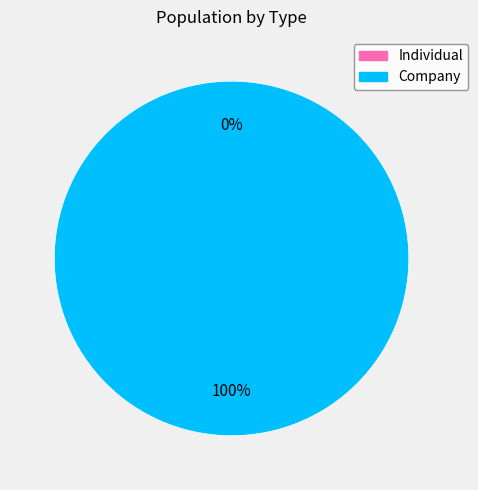

Rank the categories by value from highest to lowest.

Company, Individual